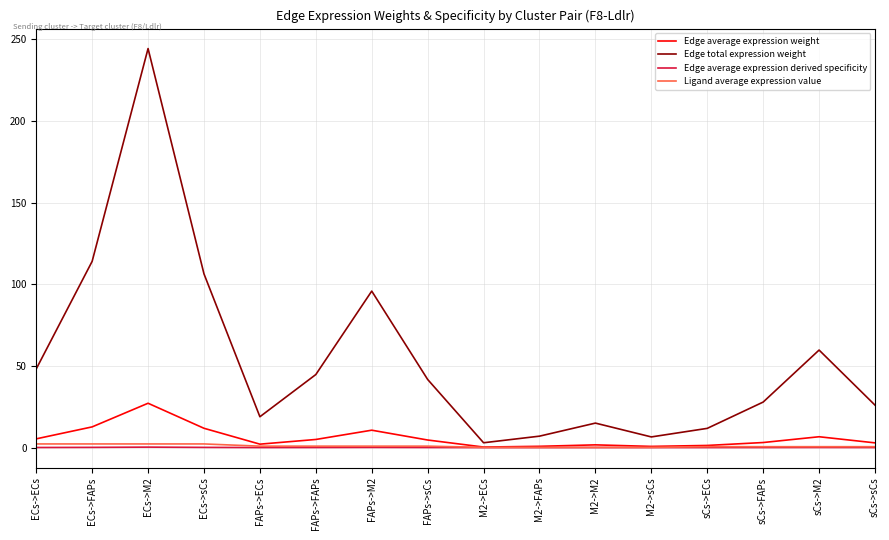

What value does the Ligand average expression value series have at FAPs->M2?

0.9